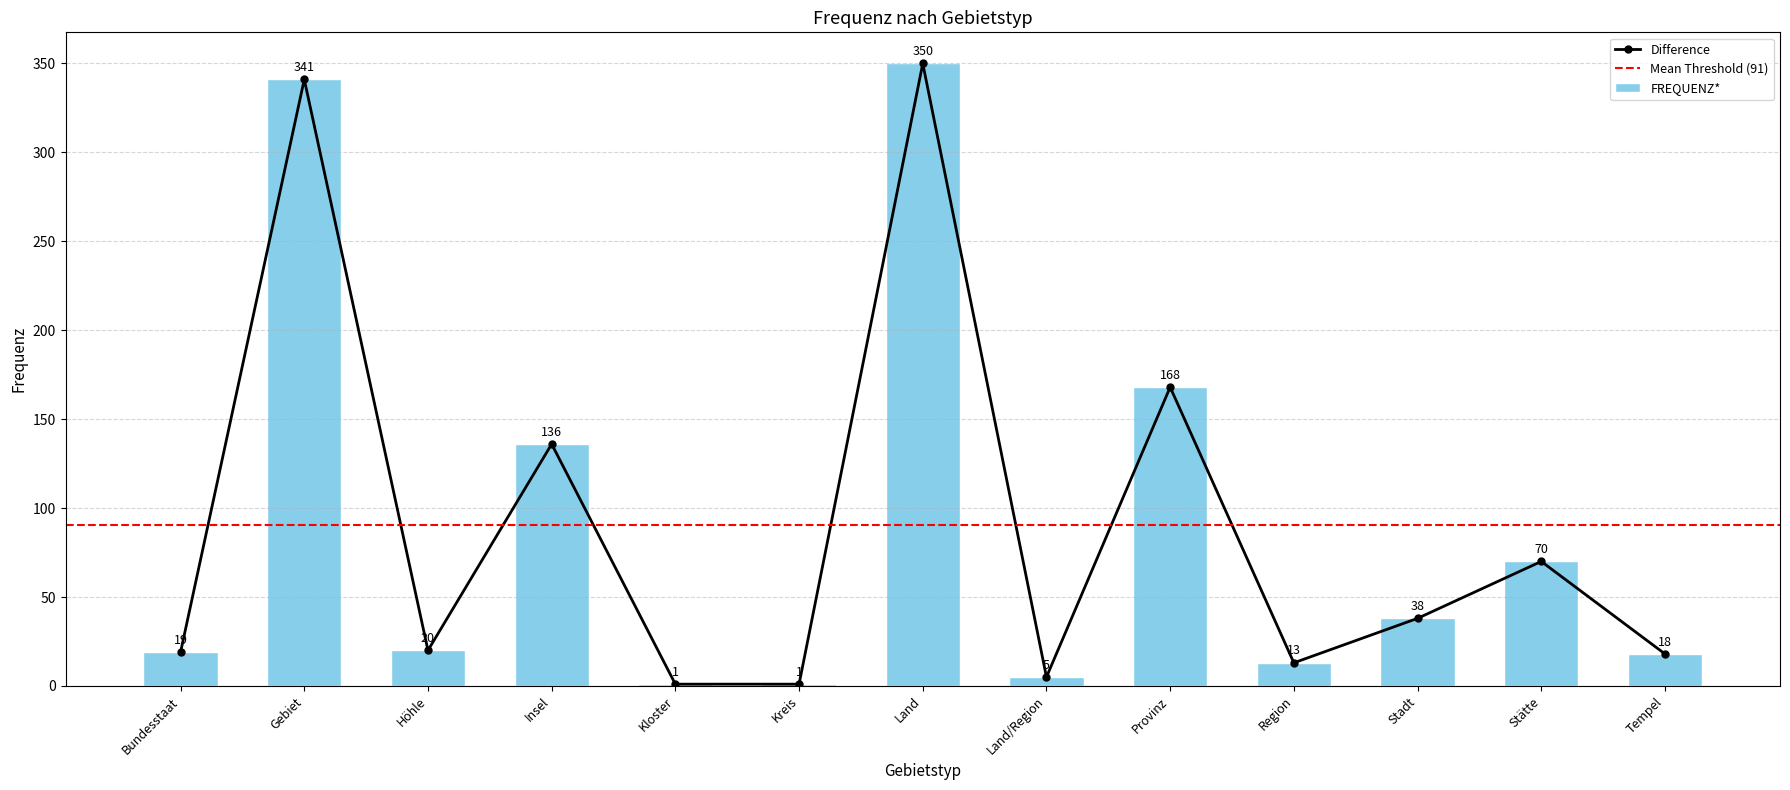

What is the label of the 7th bar from the left?

Land